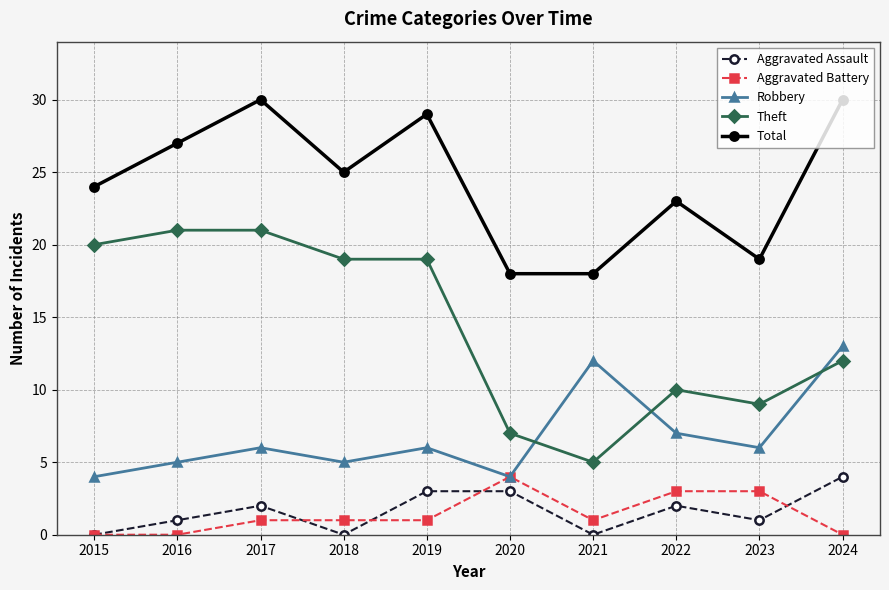

What is the highest value of the Robbery series?

13